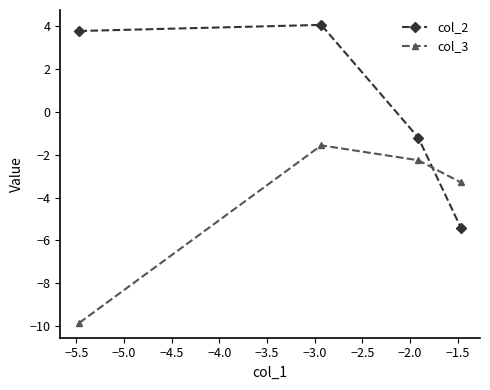

After their last crossing, which series has the higher values: col_2 or col_3?

col_3